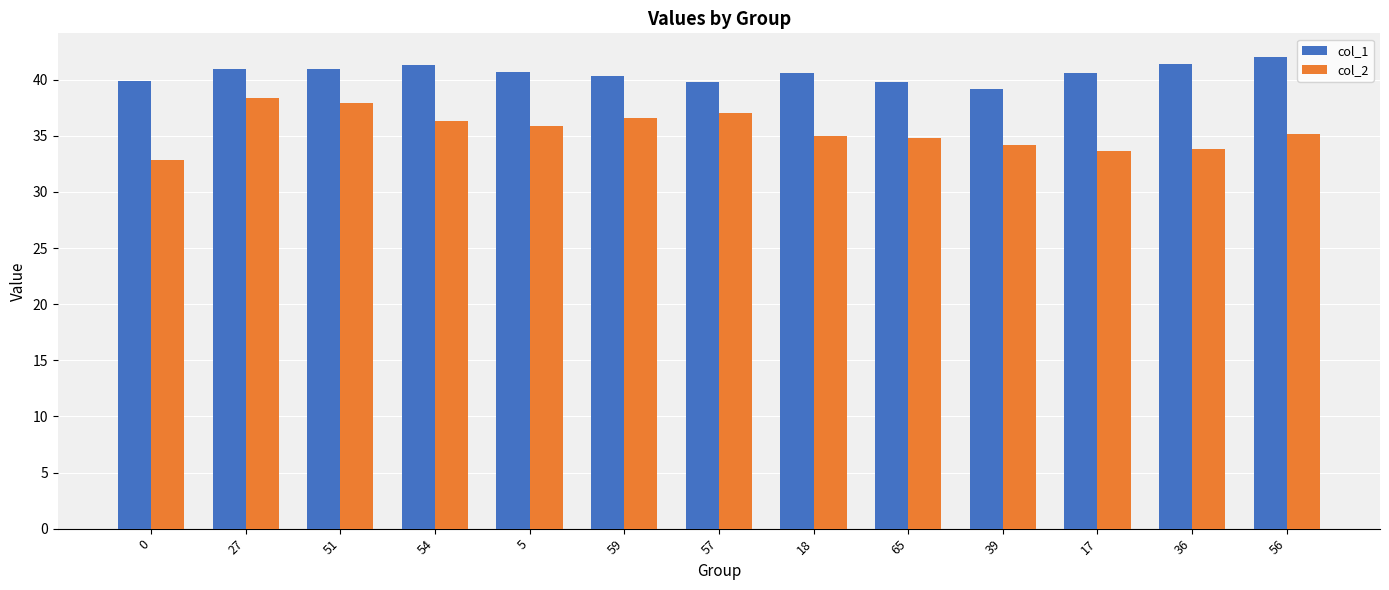

What is the difference between the maximum and minimum values in the col_1 series?

2.9